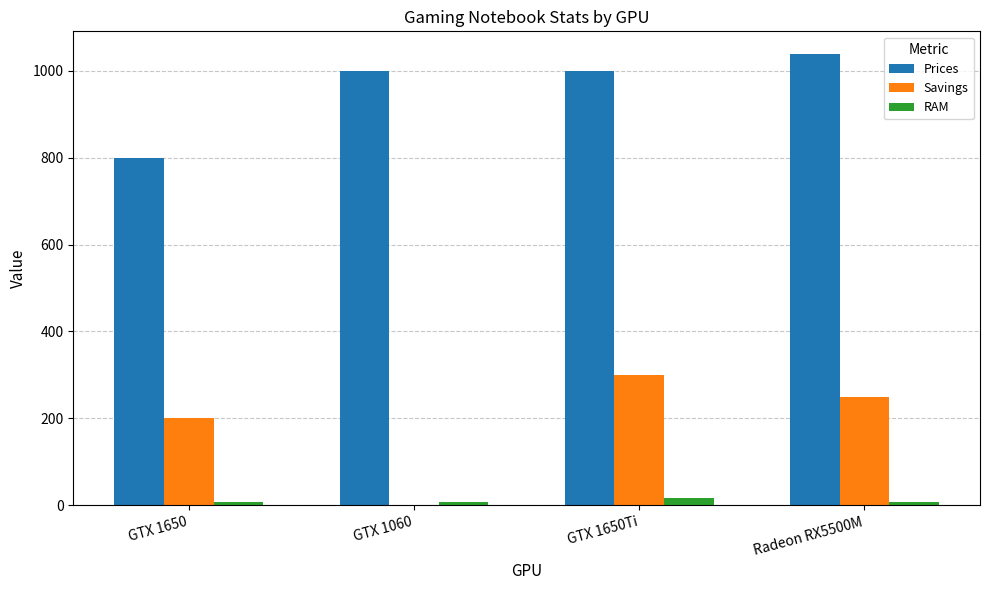

Is the value of Prices at GTX 1060 greater than the value of RAM at GTX 1650?

Yes